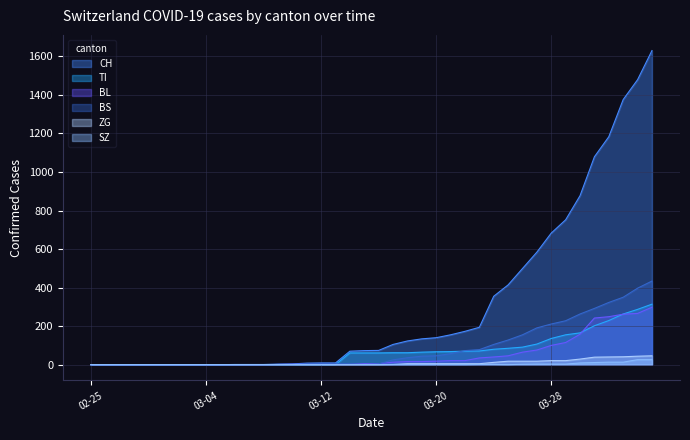

Reading left to right, list all the values displayed in this chart.

CH: 0	0	0	0	0	0	0	0	0	0	1	1	1	3	4	8	9	9	70	73	74	105	123	134	140	155	173	194	355	414	499	584	683	752	877	1079	1183	1376	1479	1630
TI: 0	0	0	0	0	0	0	0	0	0	0	0	0	0	0	0	0	0	61	61	61	62	62	65	67	68	70	71	80	85	91	107	136	155	165	202	229	263	287	314
BL: 0	0	0	0	0	0	0	0	0	0	0	0	0	1	2	2	2	2	2	5	5	13	16	16	18	21	21	35	40	46	65	76	100	115	158	242	249	262	266	298
BS: 0	0	0	0	0	0	0	0	0	0	0	0	0	0	0	4	4	4	4	0	4	25	36	44	46	57	73	78	105	128	155	191	211	228	263	292	323	350	397	434
ZG: 0	0	0	0	0	0	0	0	0	0	0	0	0	0	0	0	0	0	0	0	0	1	5	5	5	5	5	5	12	18	18	18	21	21	29	39	40	41	44	46
SZ: 0	0	0	0	0	0	0	0	0	0	0	0	0	0	0	0	0	0	0	0	0	0	0	0	0	0	0	1	1	0	2	3	3	3	9	11	13	13	26	26